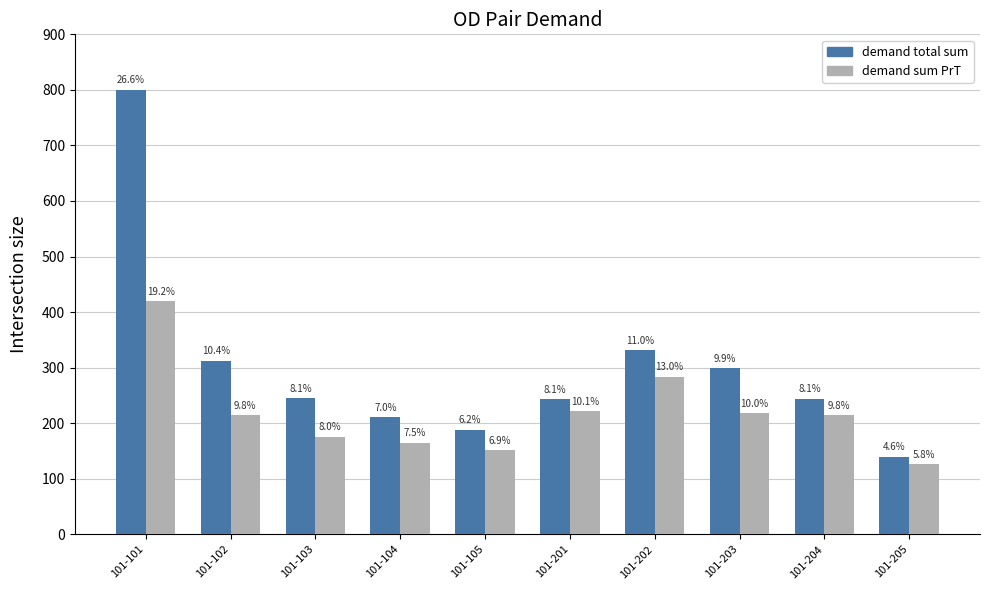

What are all the series names shown in the legend?

demand total sum, demand sum PrT